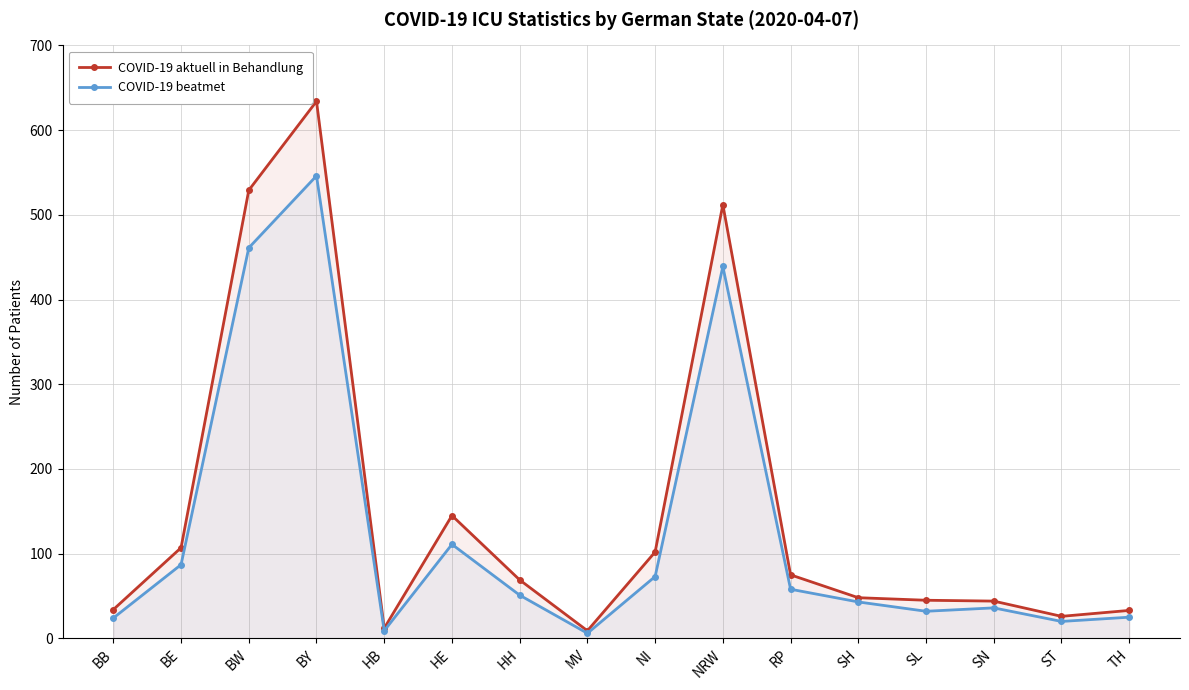

Is it true that COVID-19 aktuell in Behandlung equals 34 at BB?

True